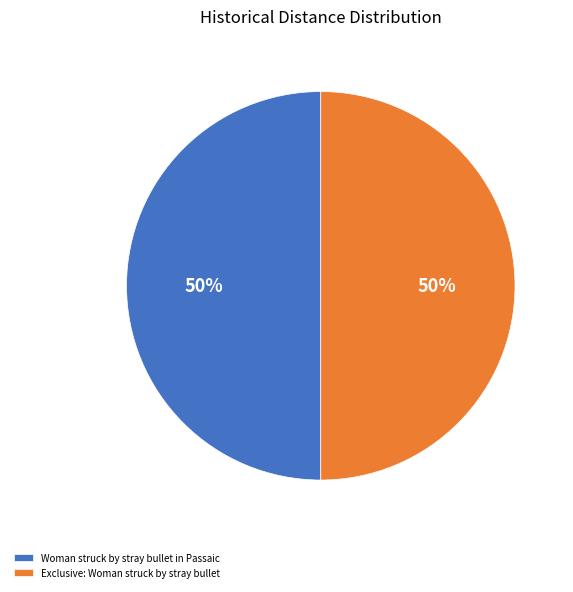

How many slices are in this pie chart?

2